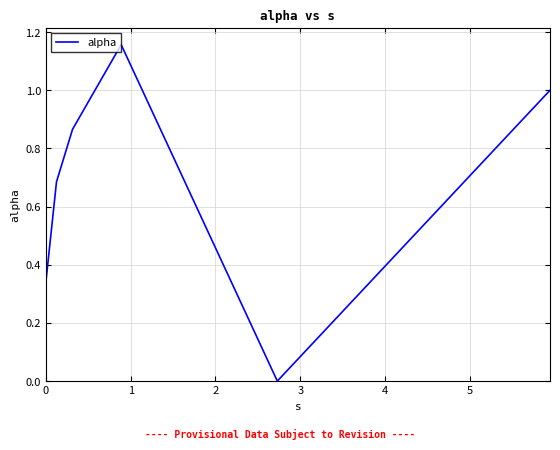

How many interior local valleys (lower than both neighbors) does the data have?

1